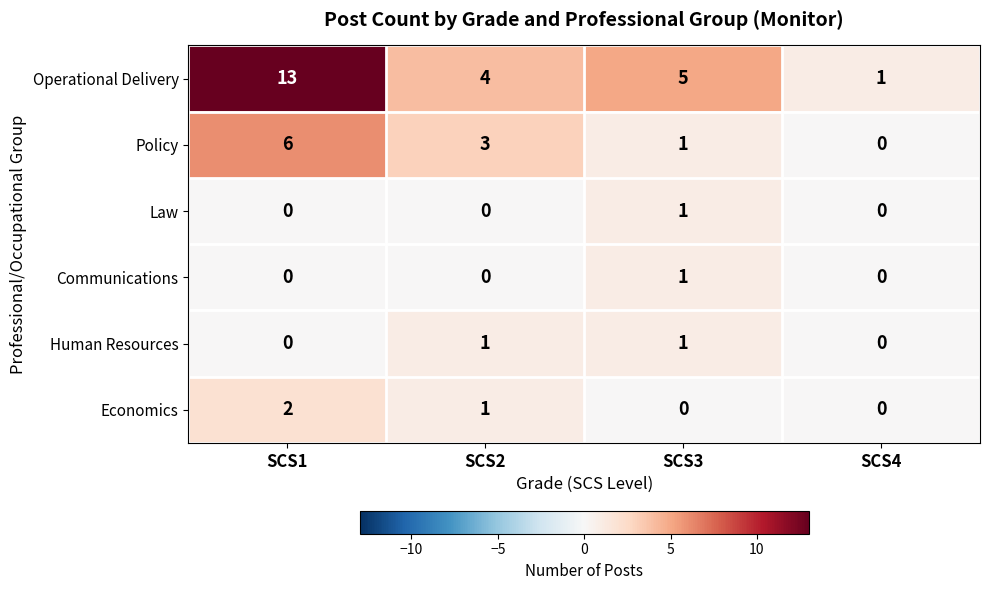

Where does the Policy series first go above 3?

SCS1